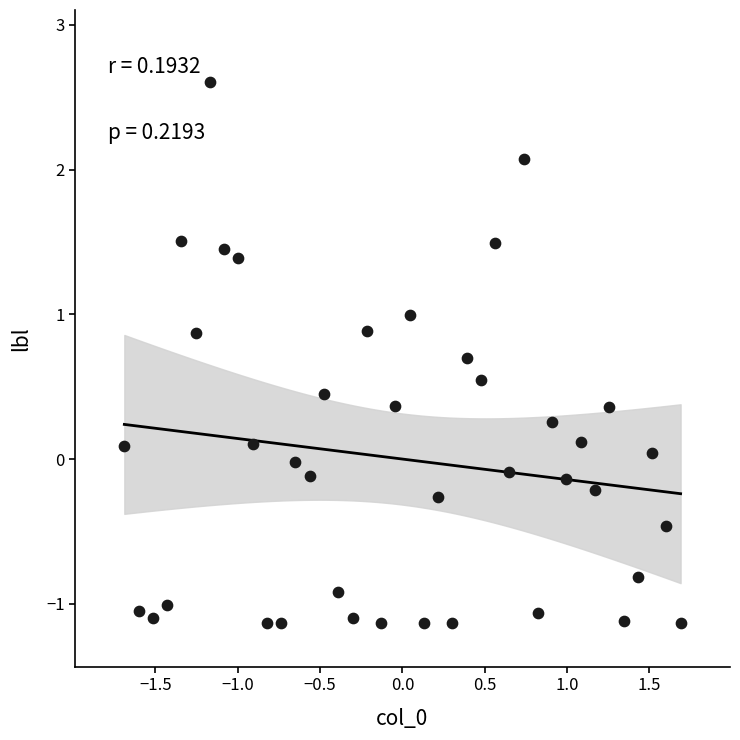

What is the range of Y values (max minus min)?

3.7